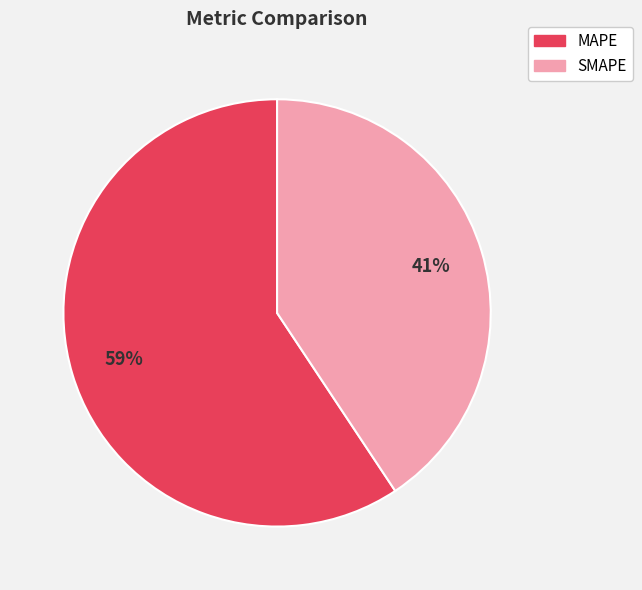

Which category has the smallest portion of the pie?

SMAPE